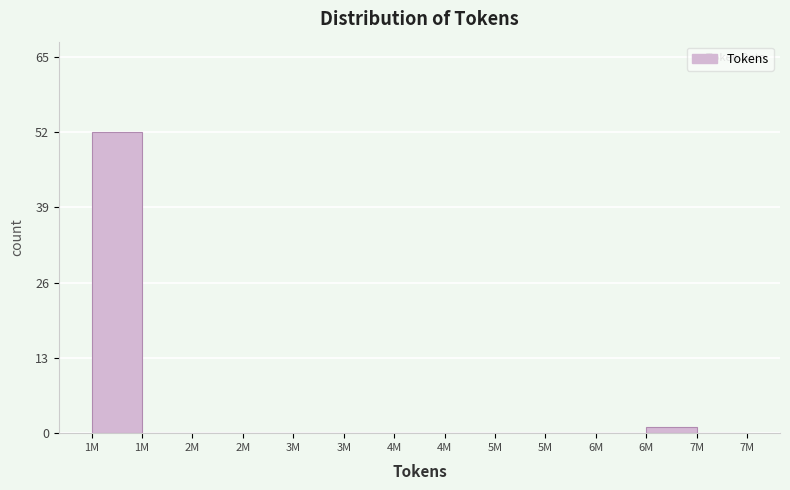

Are the bars horizontal?

No